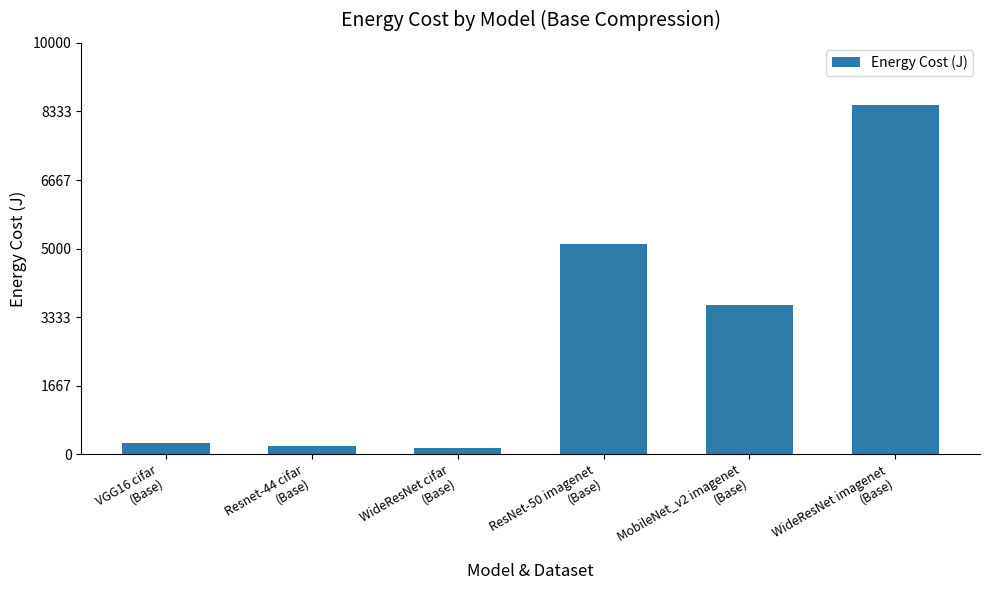

What is the label of the 2nd bar from the left?

Resnet-44 cifar
(Base)